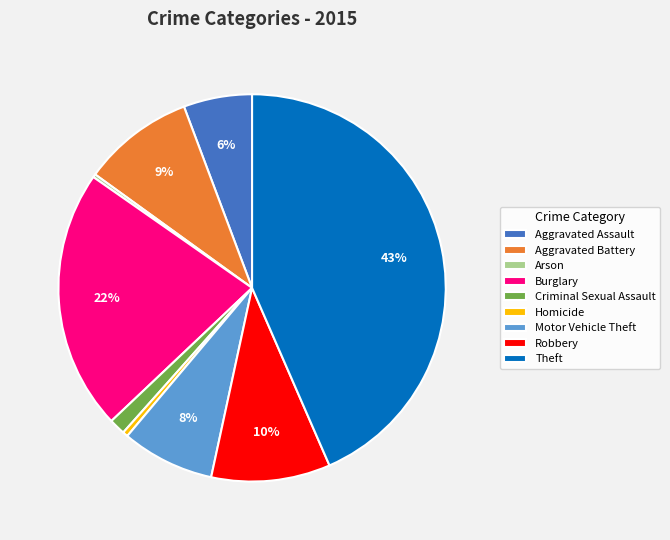

What is the largest slice in the pie chart?

Theft